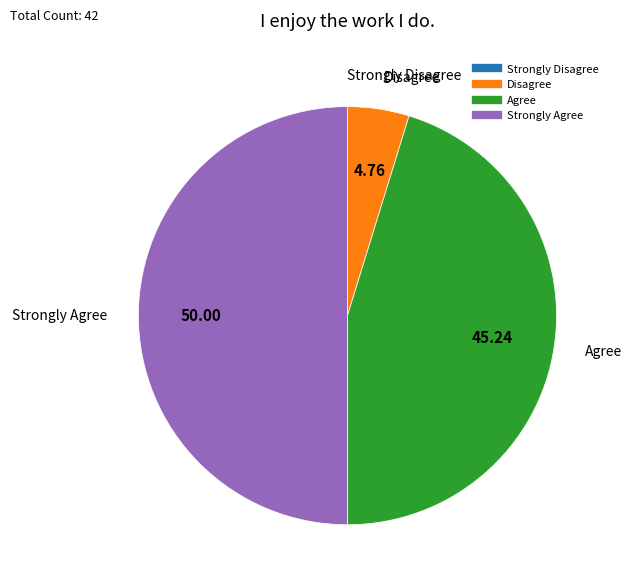

Is Disagree the majority of the pie?

No